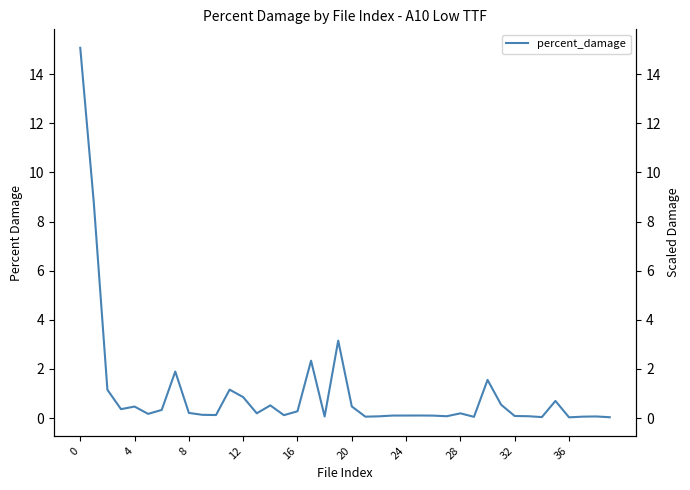

True or false: the data has more than 0 interior local peaks.

True